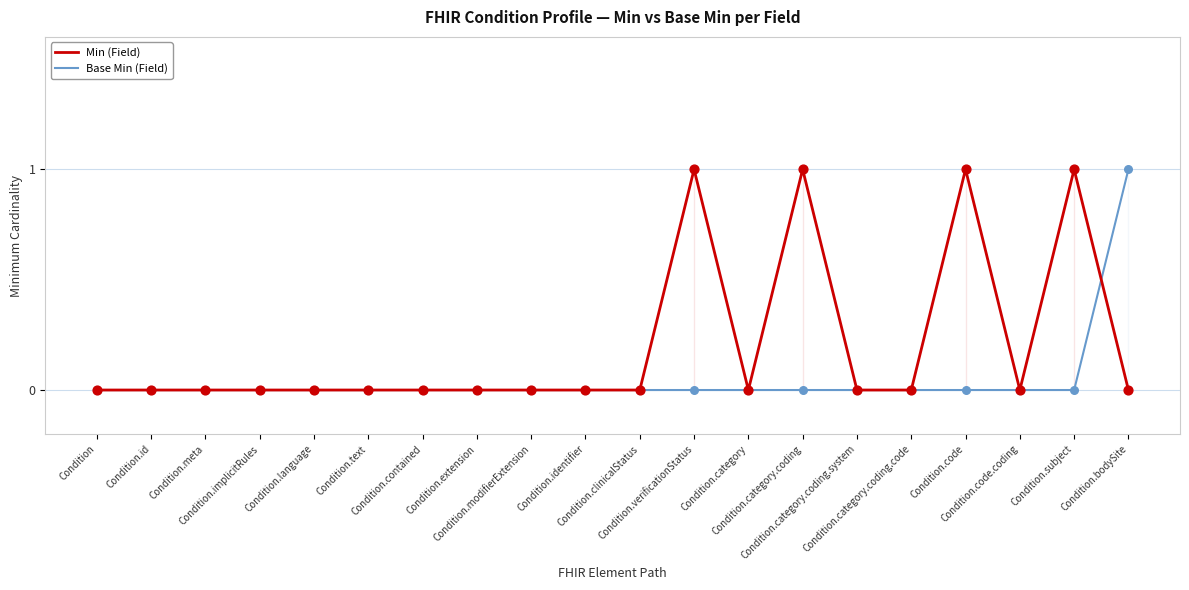

Which series contains the highest Y value?

Min (Field)